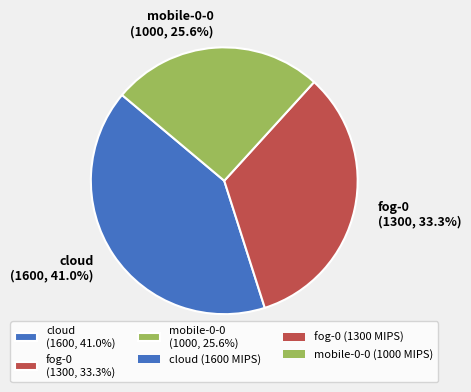

The mobile-0-0 slice represents 26% of the pie. True or false?

True